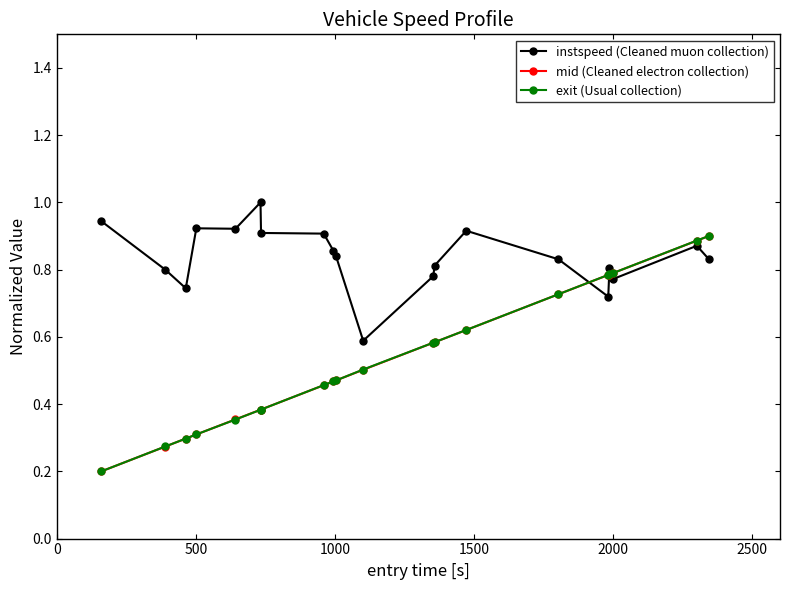

At how many categories does at least one series exceed 0?

20